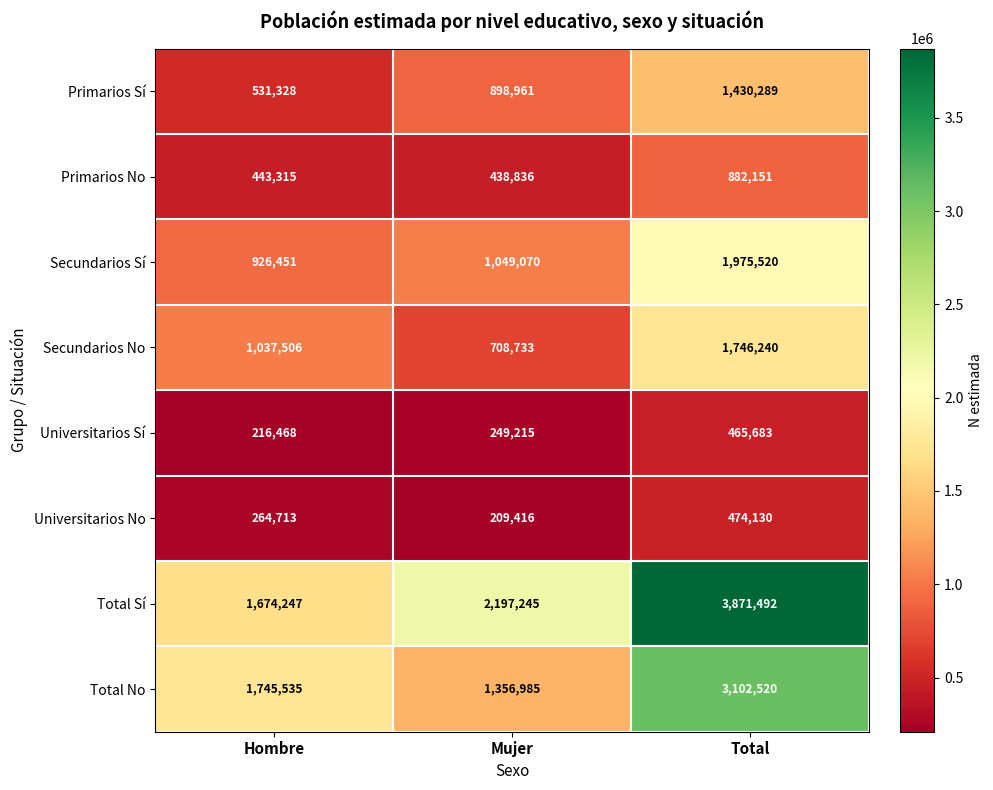

At Total, list the series in order from largest to smallest.

Total Sí, Total No, Secundarios Sí, Secundarios No, Primarios Sí, Primarios No, Universitarios No, Universitarios Sí